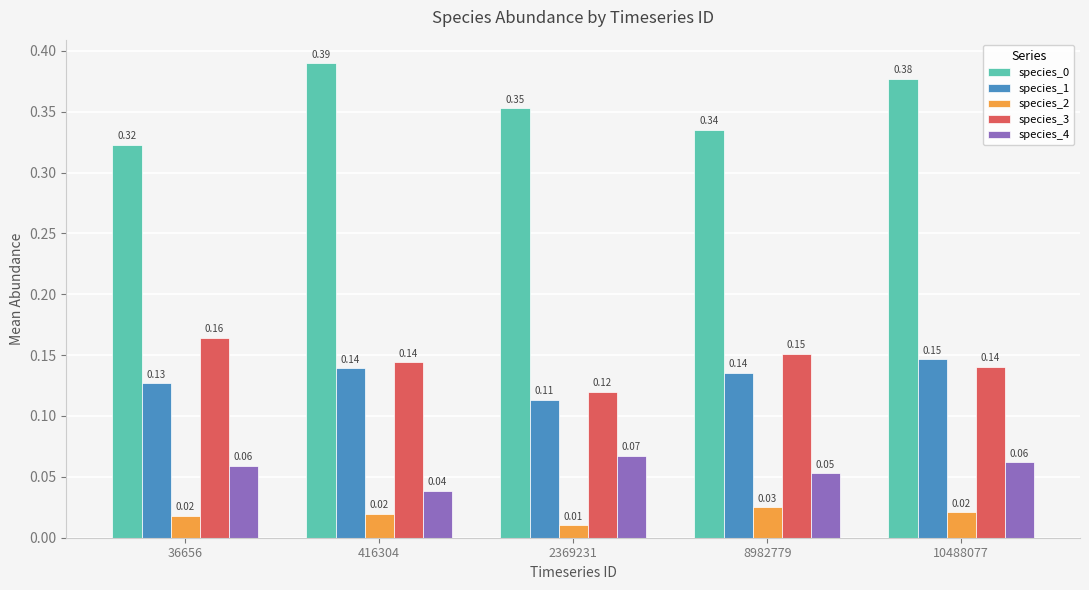

What is the sum of the species_0 values at 36656 and 10488077?

0.7